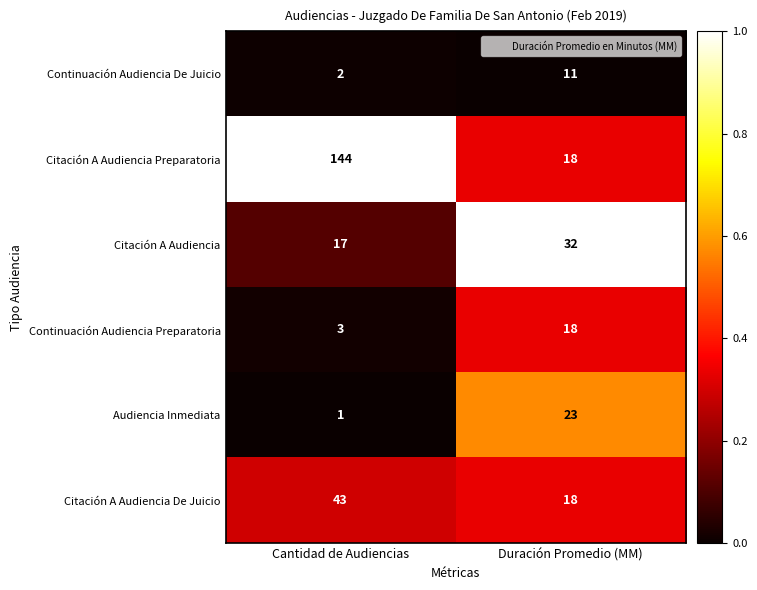

Which series changed the most between Cantidad de Audiencias and Duración Promedio (MM)?

Citación A Audiencia Preparatoria